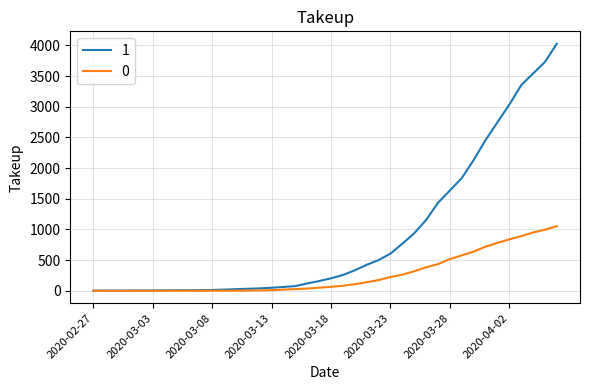

What is the difference between the second highest and second lowest values in the 0 series?

996